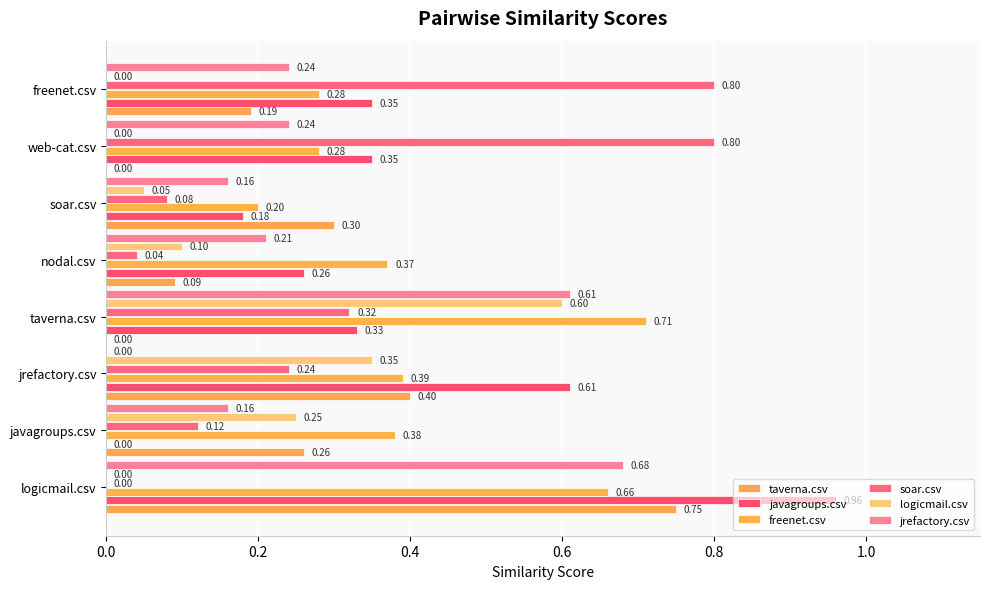

What is the maximum value shown in the chart?

1.0